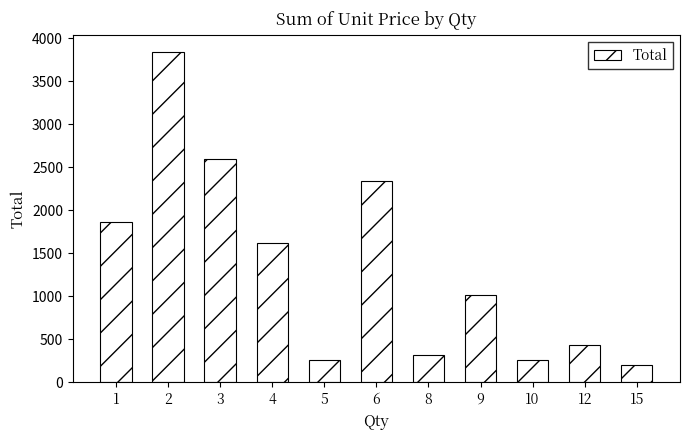

The chart shows a value of 147 at 12. True or false?

False